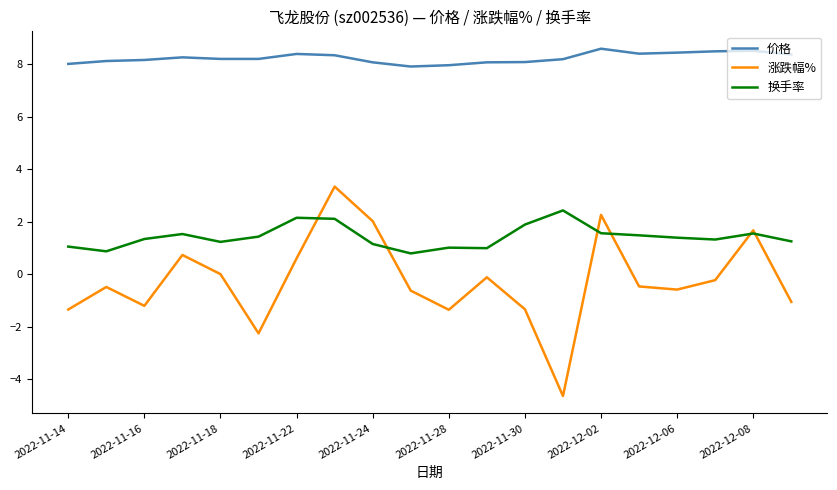

Which series has the largest total across all categories?

价格